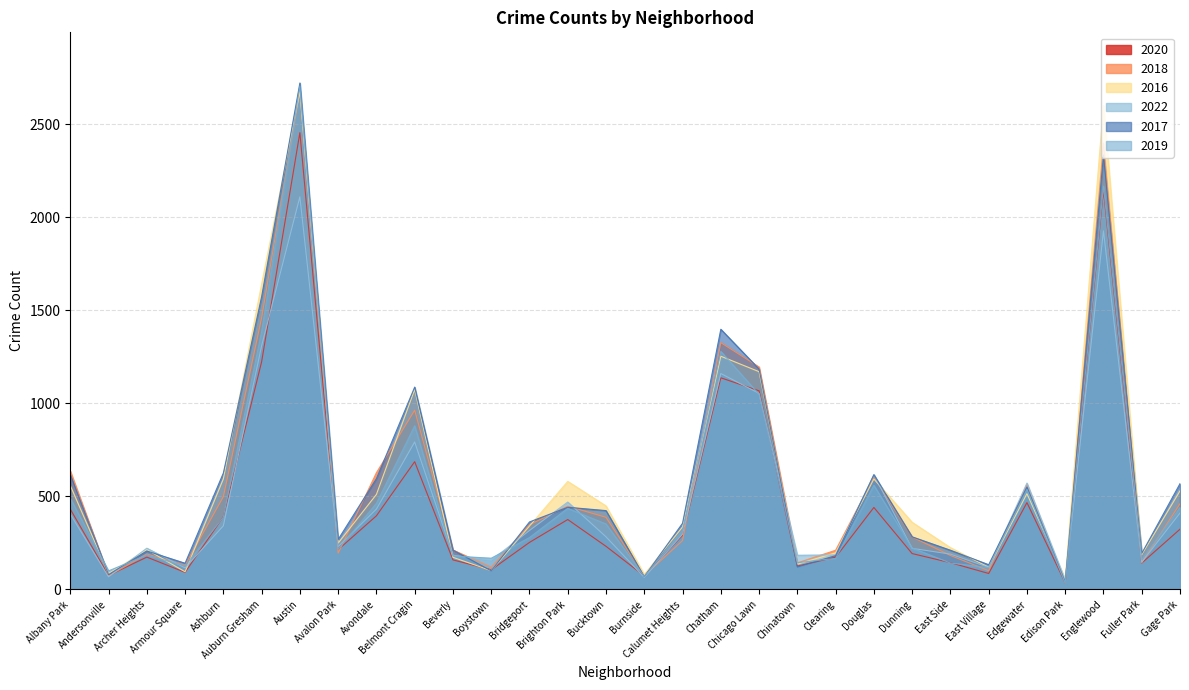

What is the difference between the maximum and minimum values in the 2016 series?

2619